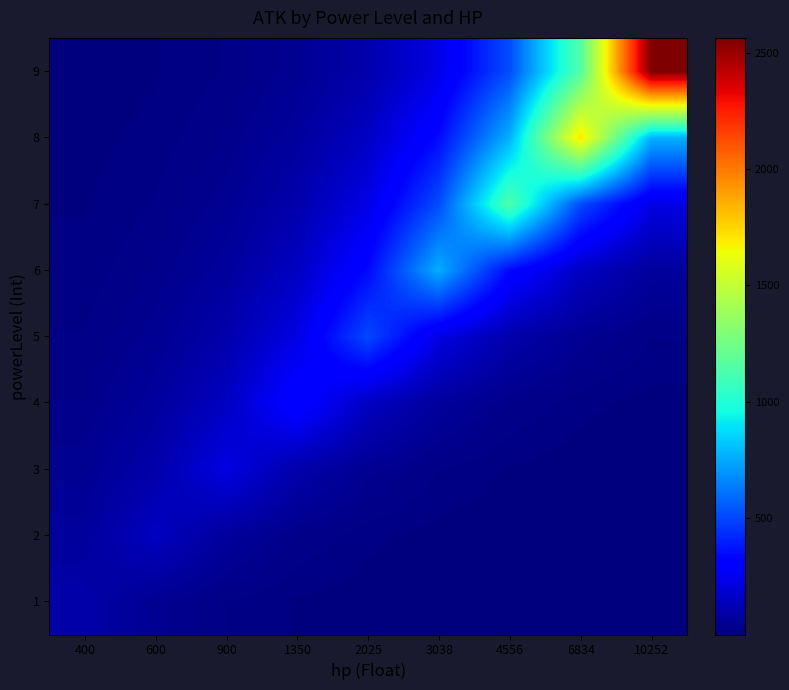

At which category is the sum across all series the highest?

10252